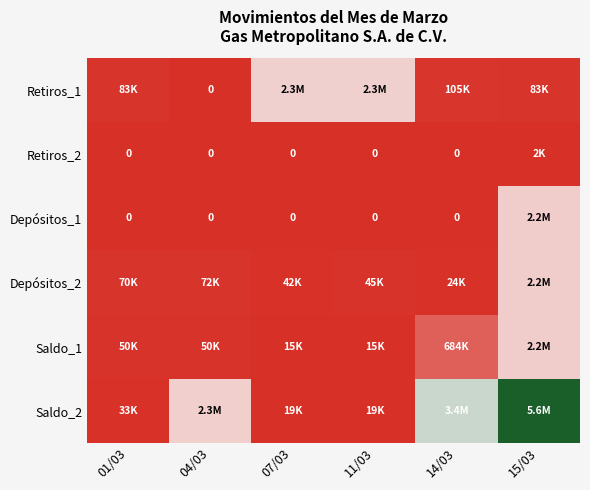

How many categories are shown in the chart?

6